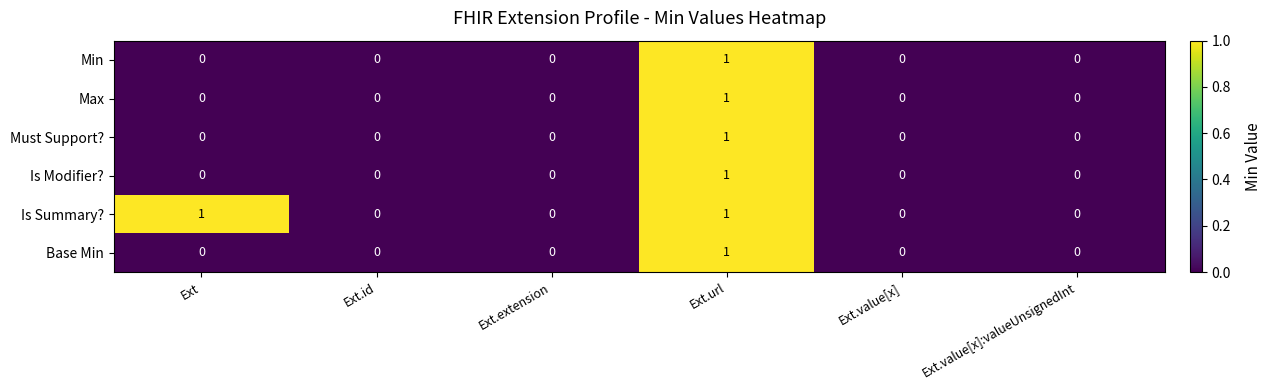

True or false: Must Support? has a value of 0 at Ext.

True